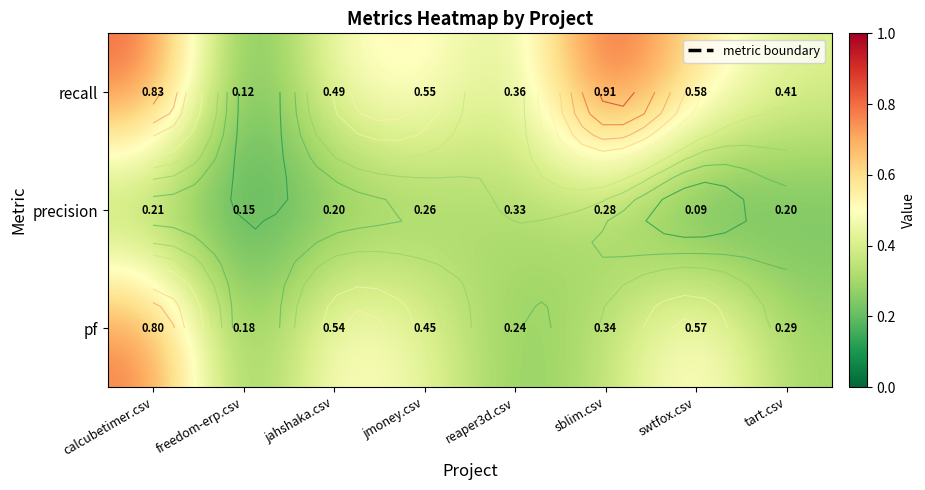

What is the sum of all pf values?

3.4